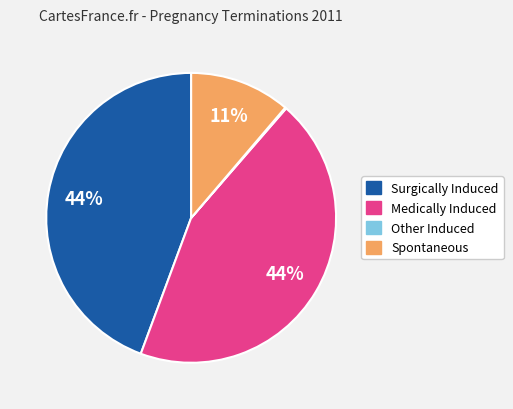

What percentage is the Medically Induced slice, to the nearest percent?

44%